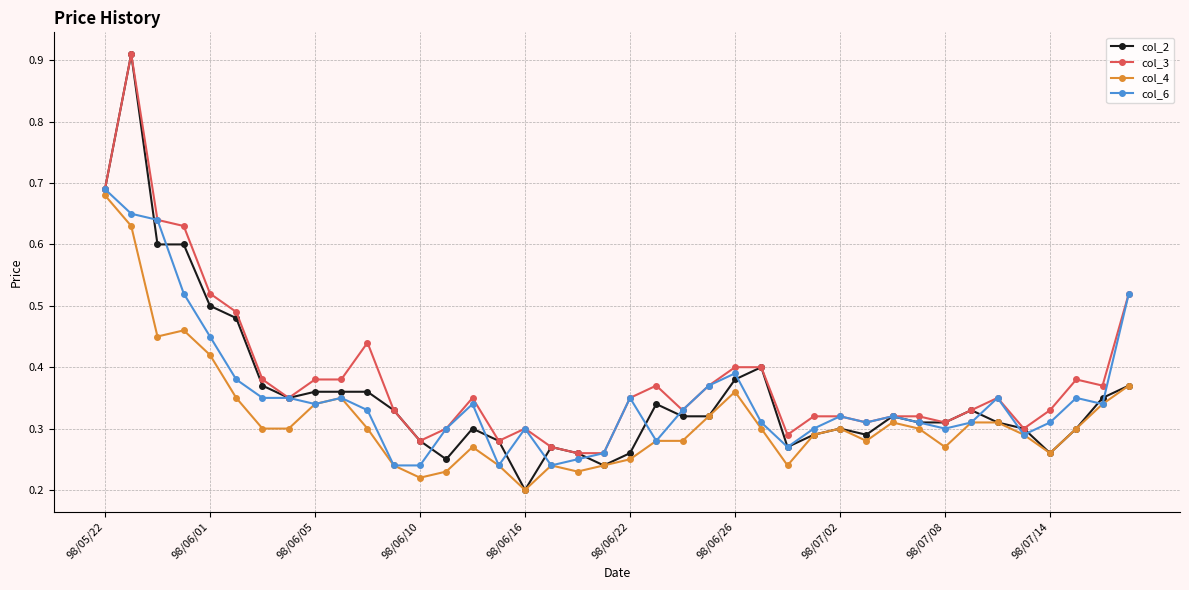

Which series has the largest range (max minus min)?

col_2